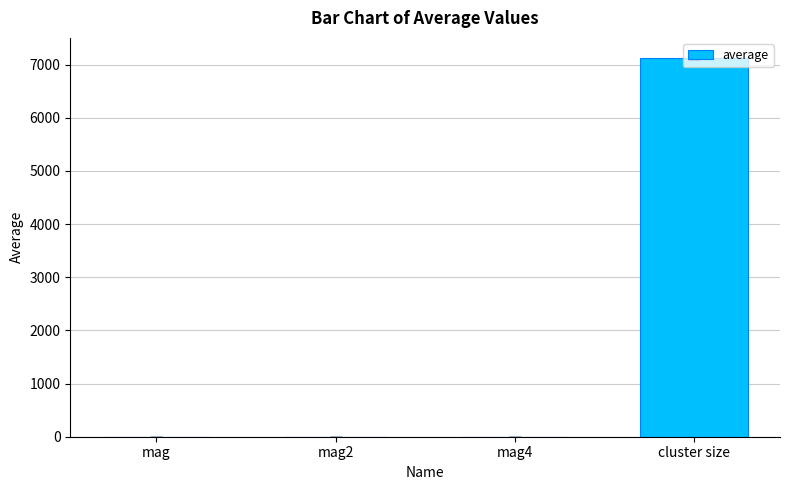

The chart shows a value of 4631.4 at cluster size. True or false?

False